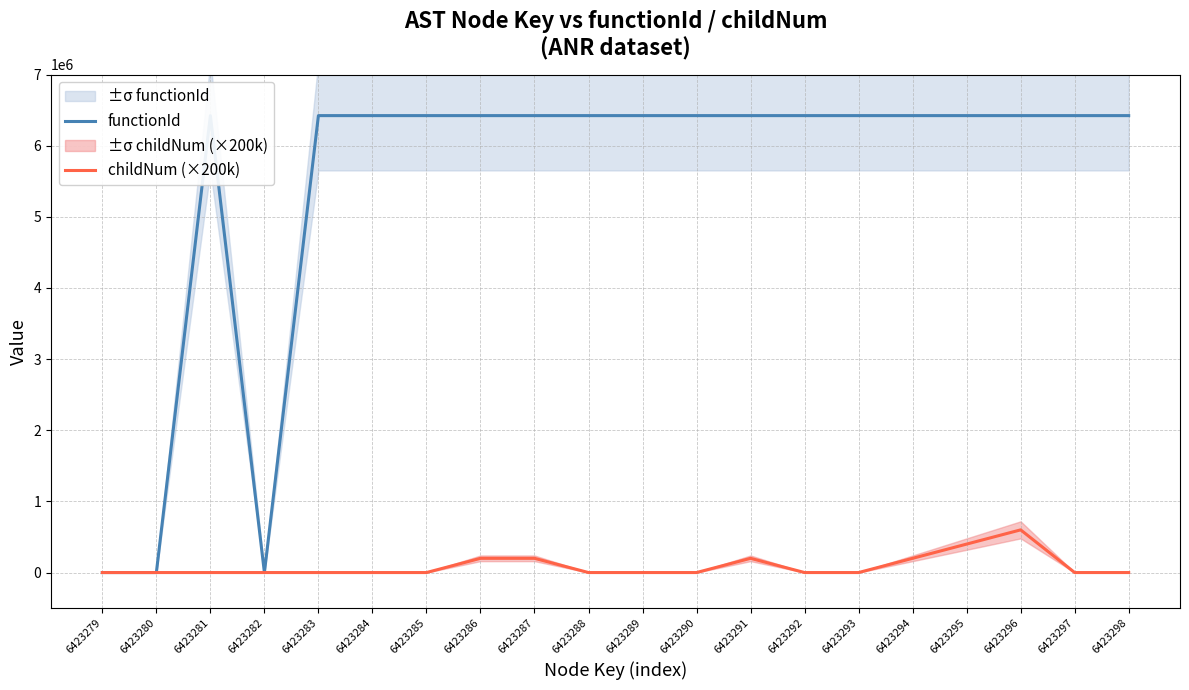

List the series in order of their overall mean, lowest first.

childNum (×200k), functionId